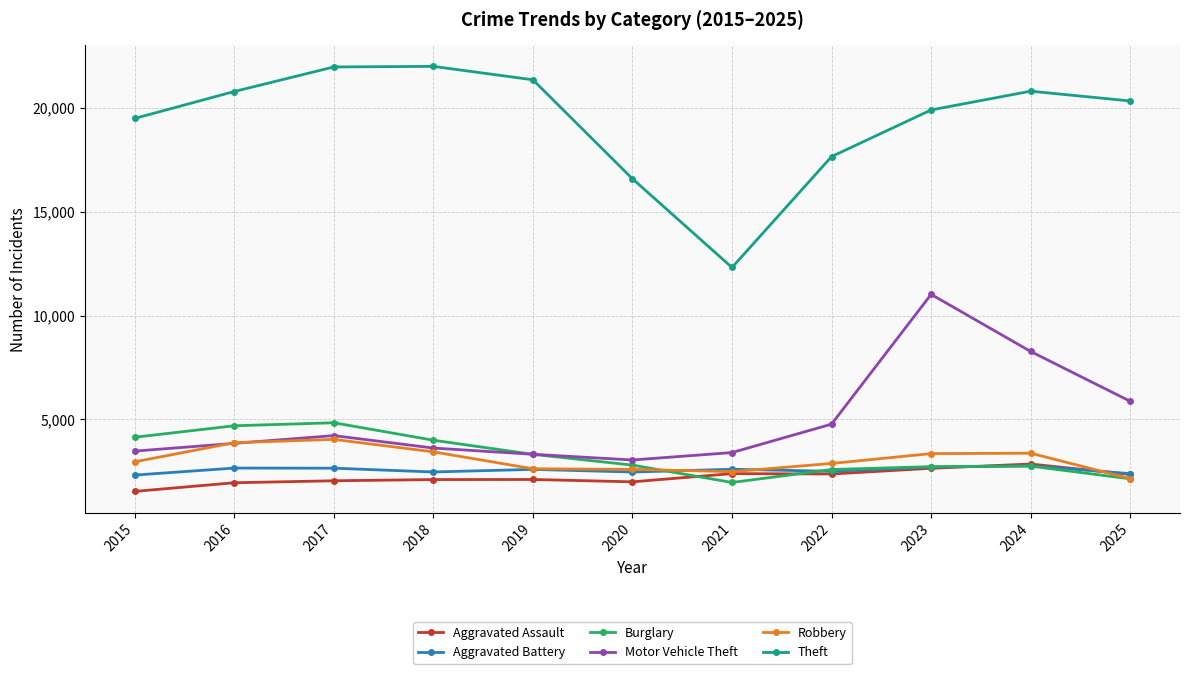

In Theft, how many points are higher than both neighbors (excluding endpoints)?

2